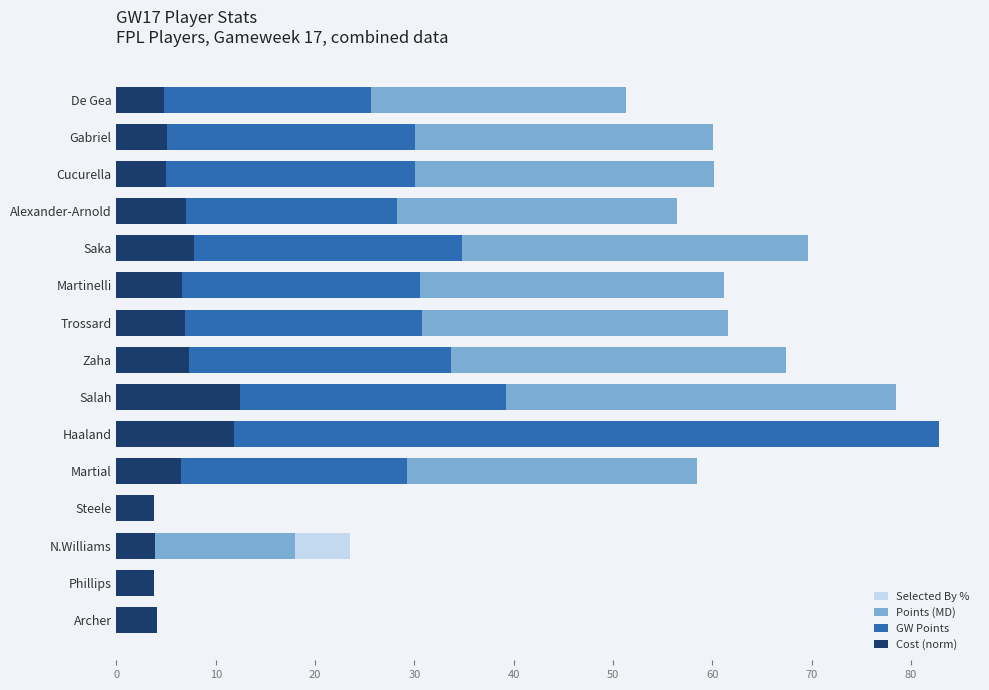

How many positive values does the Points (MD) series have?

14